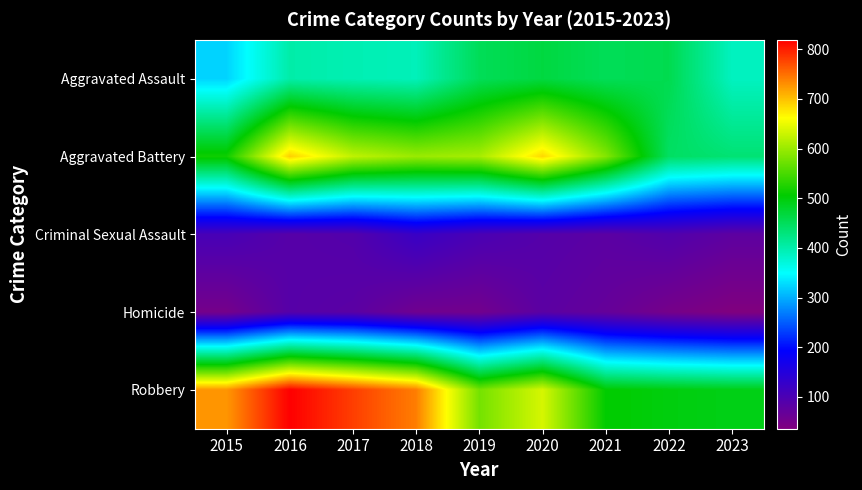

Which series has the largest total across all categories?

Robbery